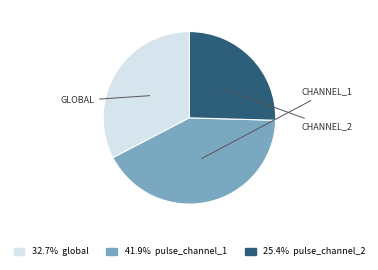

Is there a majority slice in this chart?

No